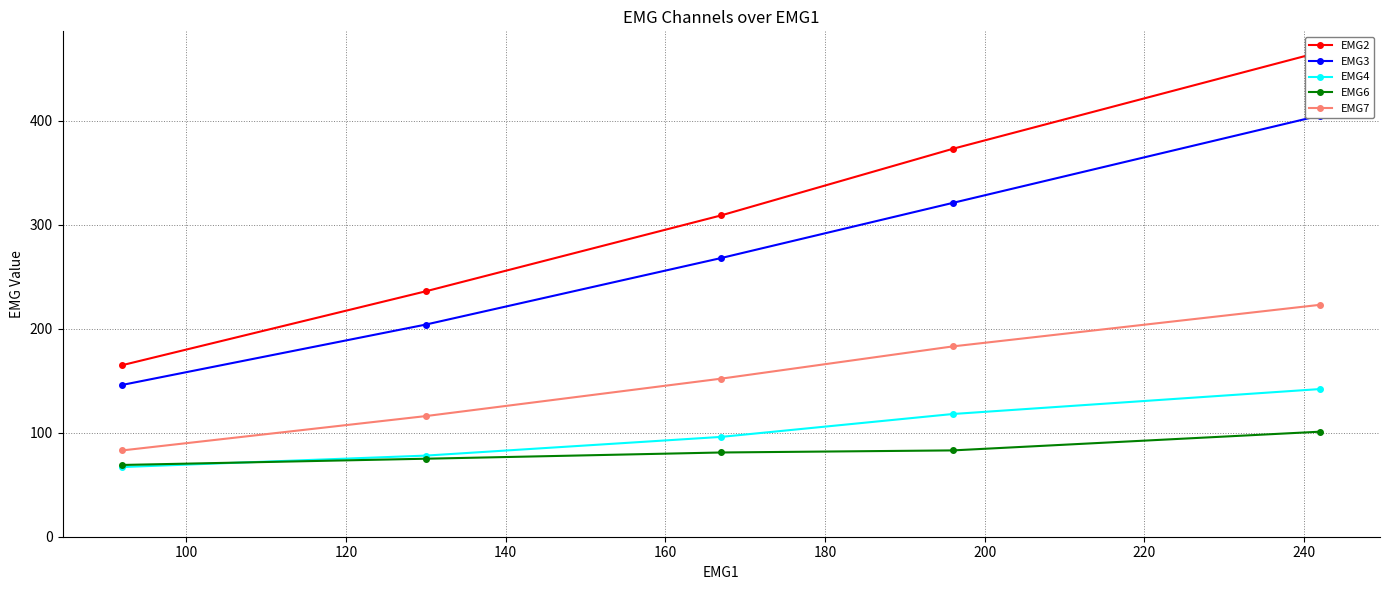

Is this an area chart (filled region under the line)?

No